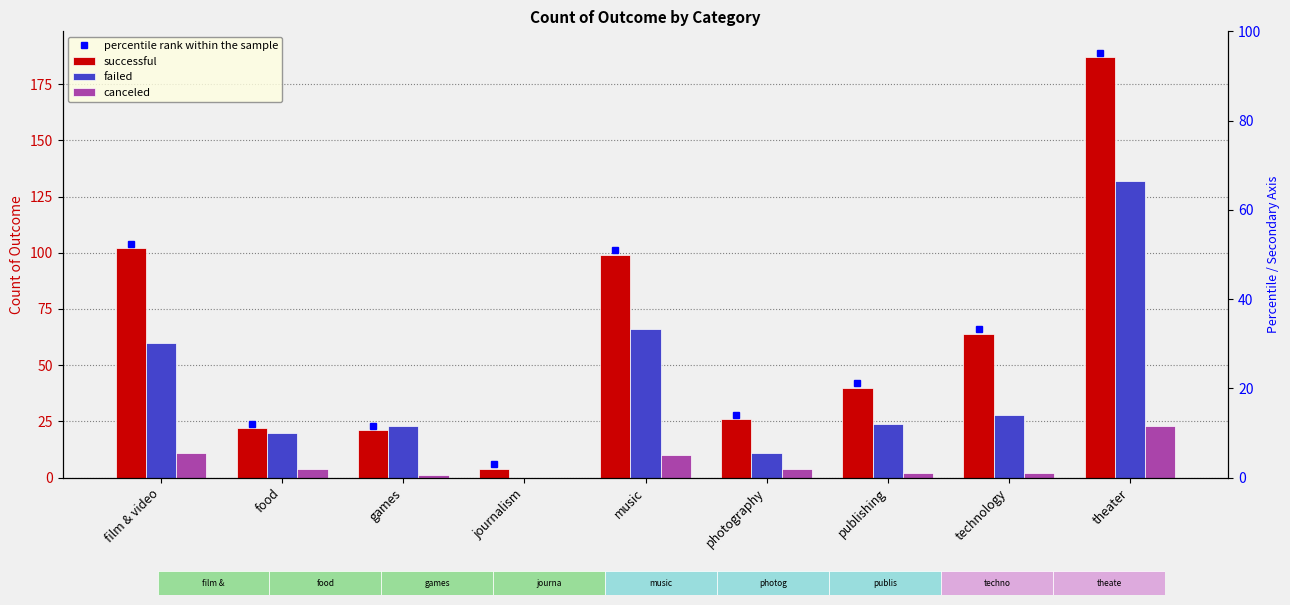

What is the greatest value displayed?

187